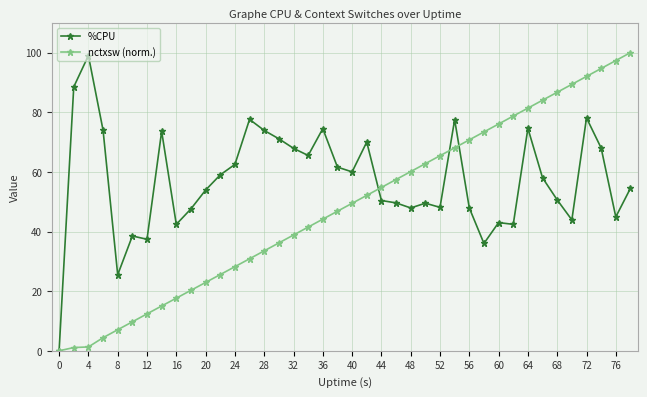

True or false: %CPU and nctxsw (norm.) intersect in this chart.

True